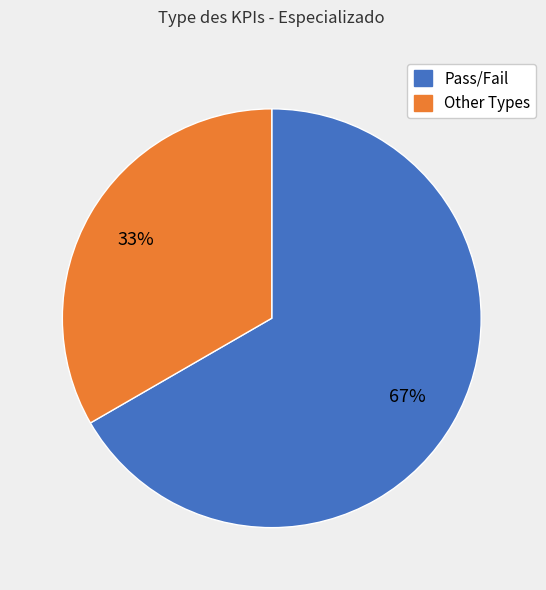

To the nearest percent, what portion does Pass/Fail represent?

67%